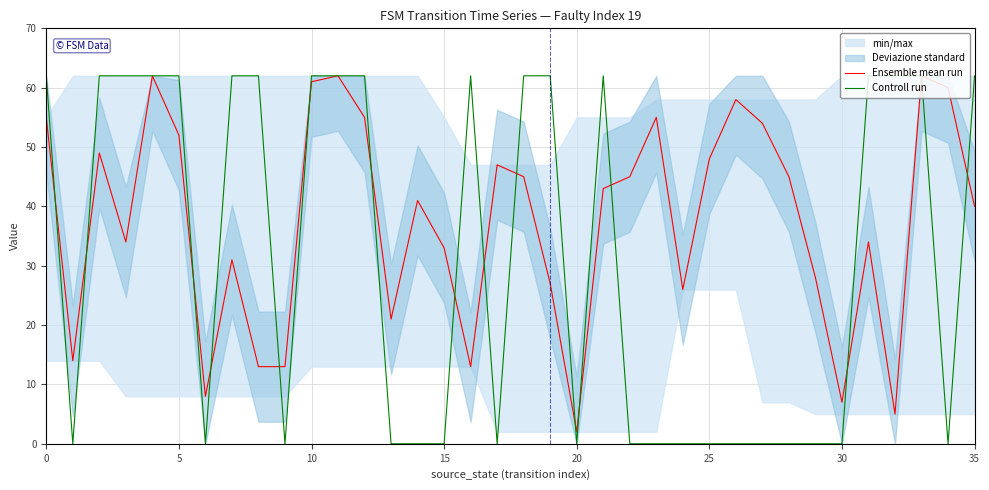

Does the chart display data point markers on the line(s)?

No